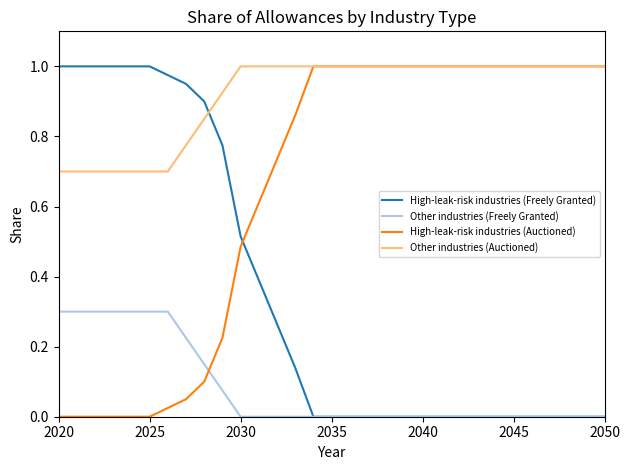

List the series in order of their overall mean, highest first.

Other industries (Auctioned), High-leak-risk industries (Auctioned), High-leak-risk industries (Freely Granted), Other industries (Freely Granted)